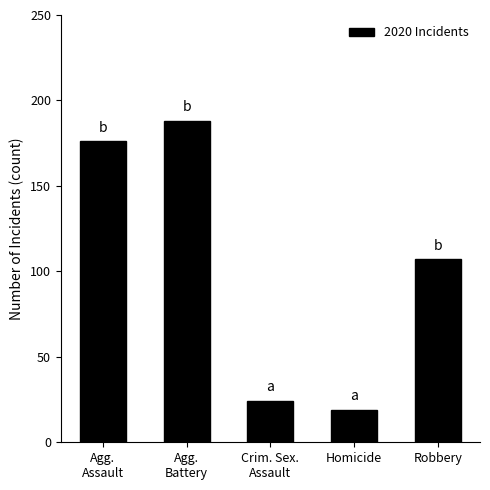

Rank the categories by value from highest to lowest.

Agg.
Battery, Agg.
Assault, Robbery, Crim. Sex.
Assault, Homicide